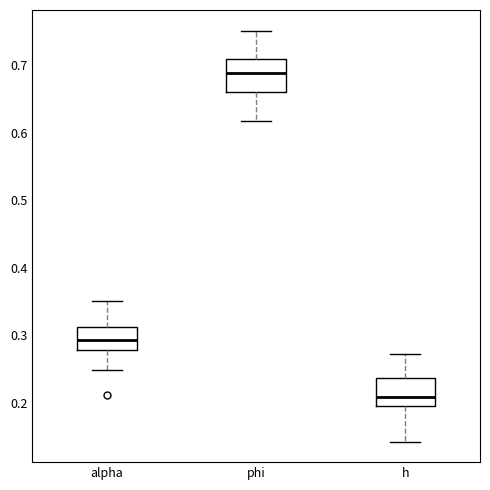

Where does the median line of the box for h sit on the y-axis? The values are not printed on the chart, so give them approximately, as read against the axis.

0.21